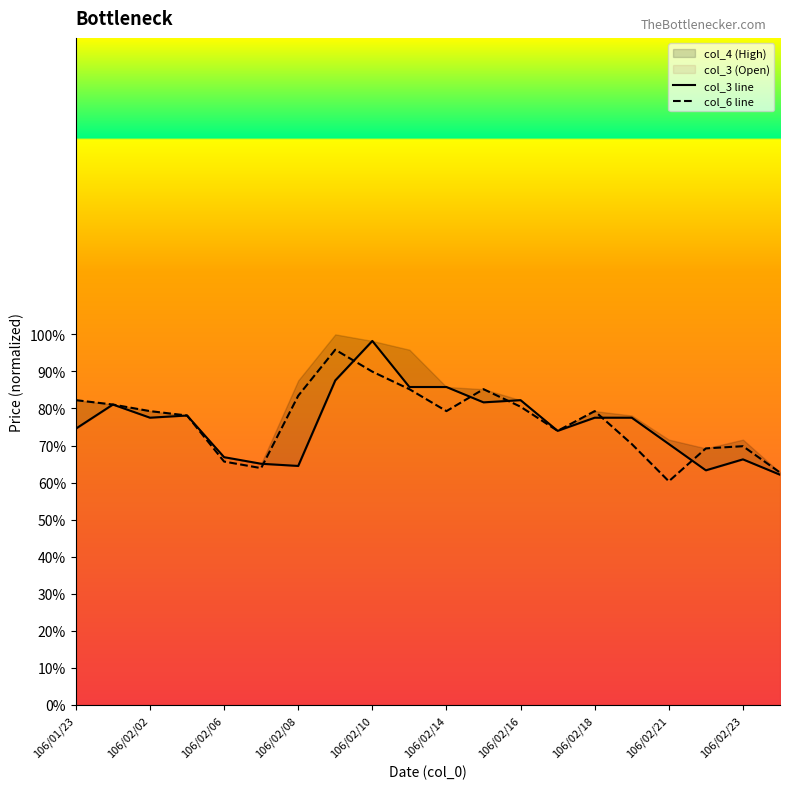

How many col_6 line values are between 0 and 1?

20